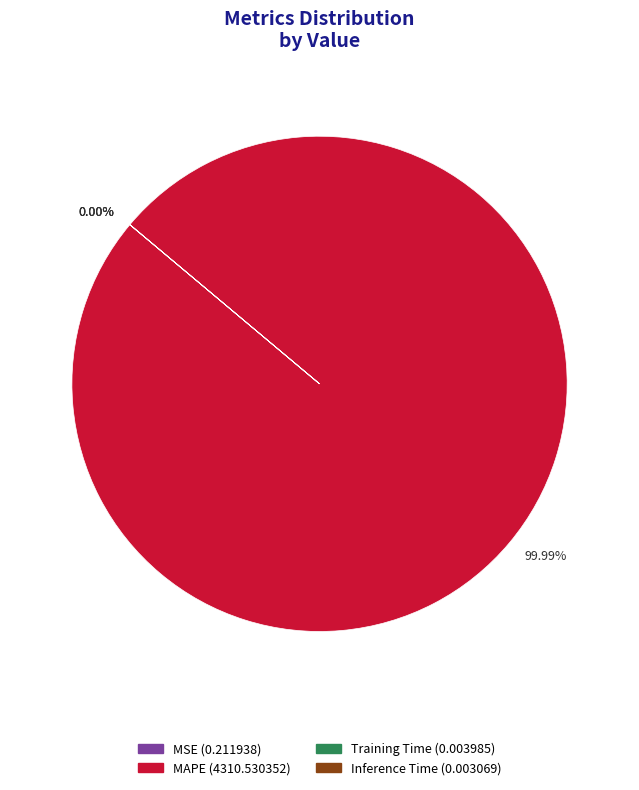

The Training Time slice represents 0% of the pie. True or false?

True